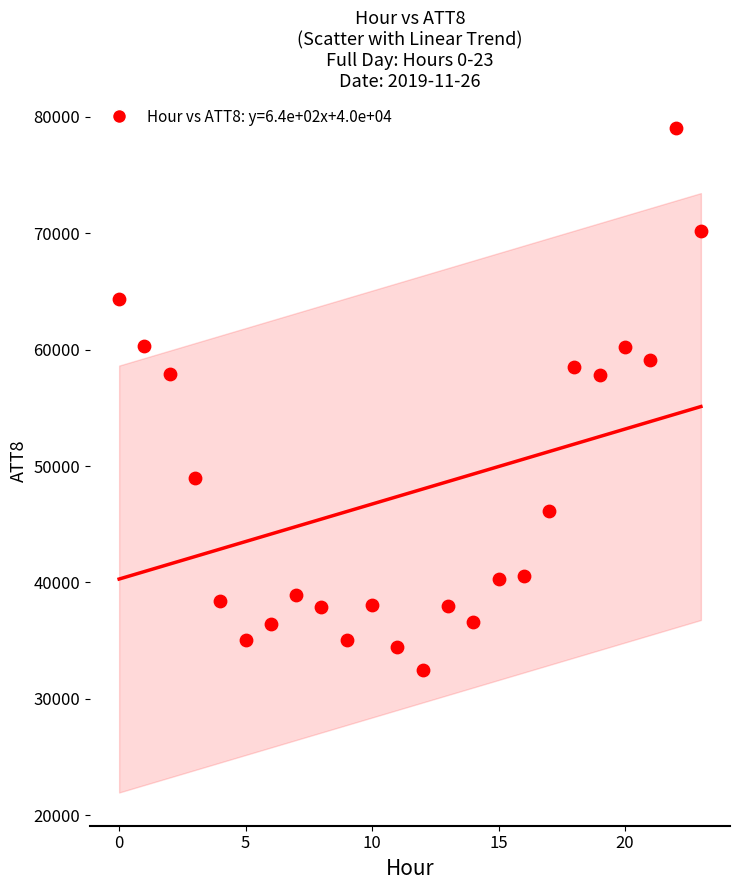

What is the range of Y values (max minus min)?

46500